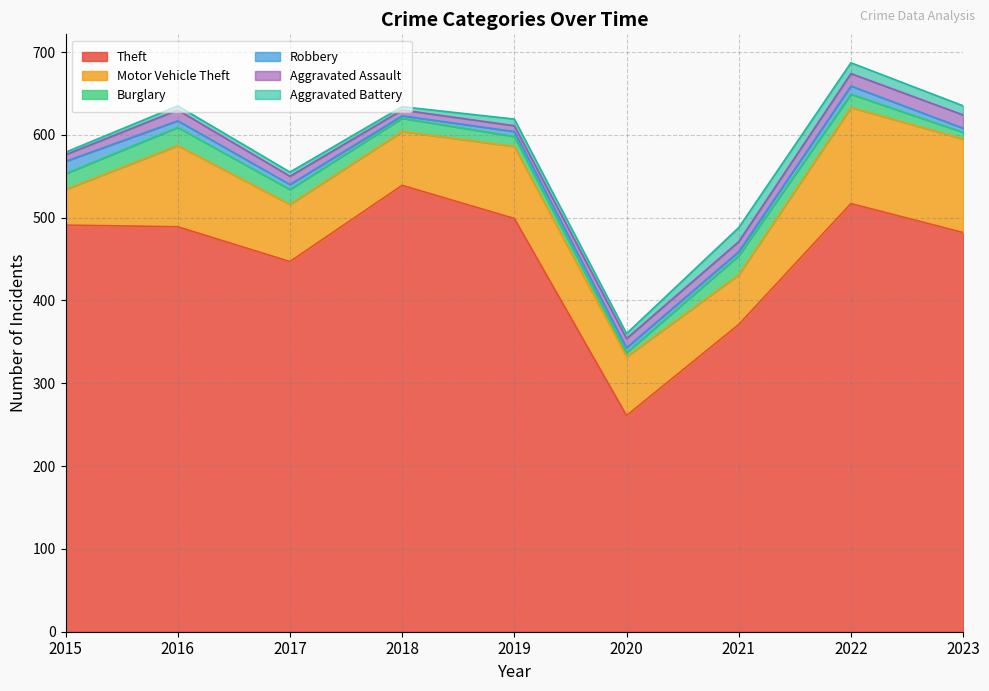

What is the sum of all Theft values?

4096